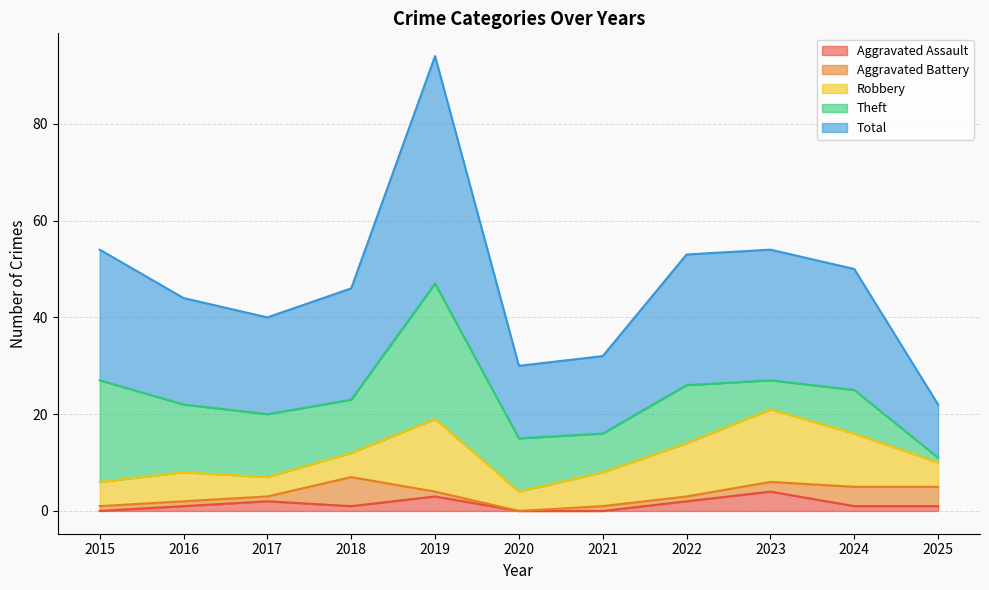

True or false: Total and Aggravated Assault intersect in this chart.

False